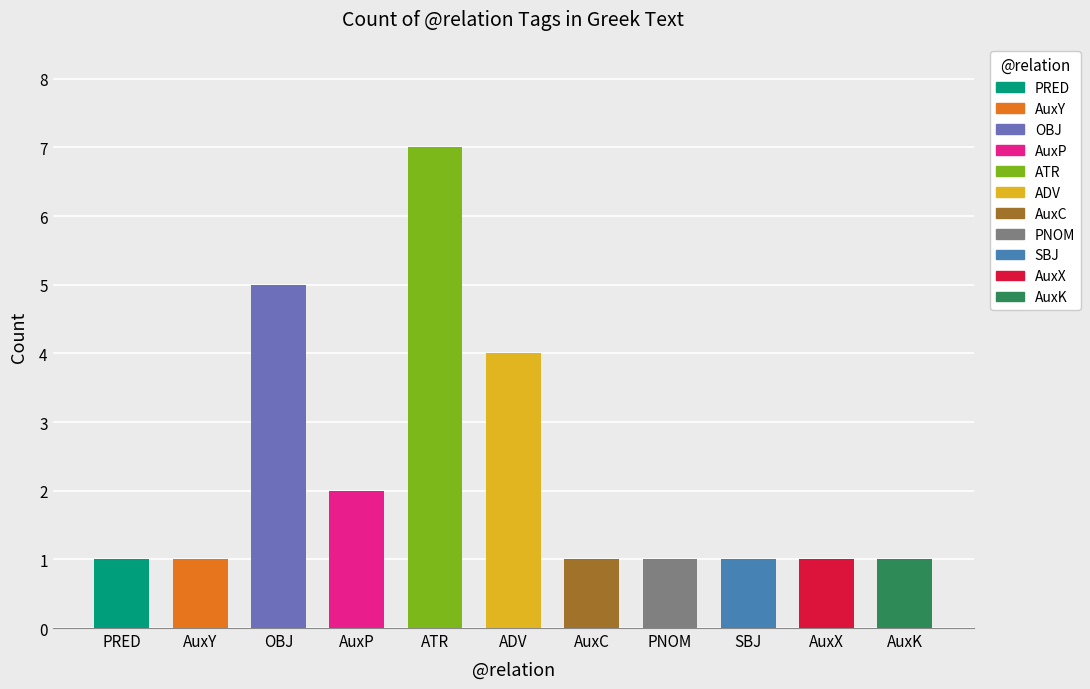

At which category does the chart reach its minimum across all series?

PRED